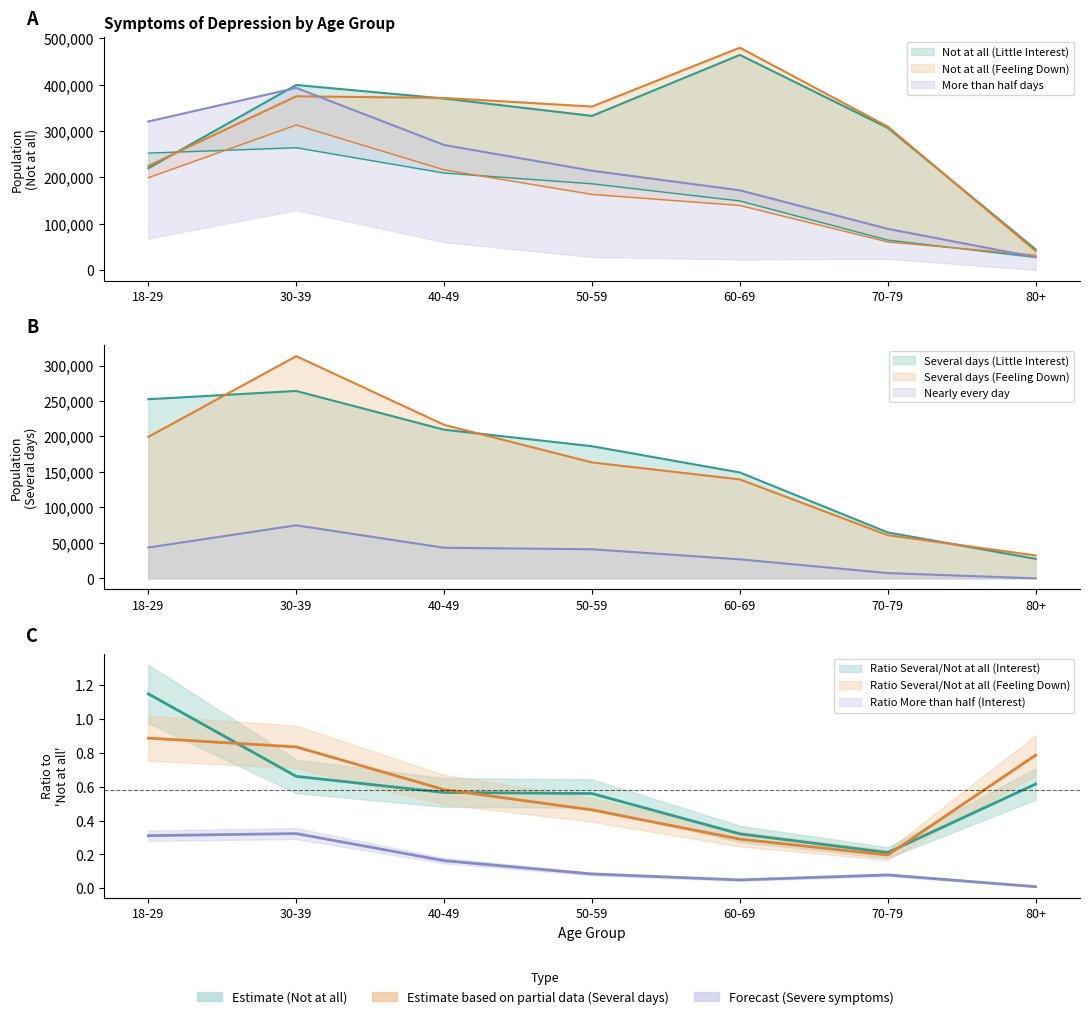

What is the difference between the Nearly every day (Little Interest) values at 50-59 and 18-29?

2438